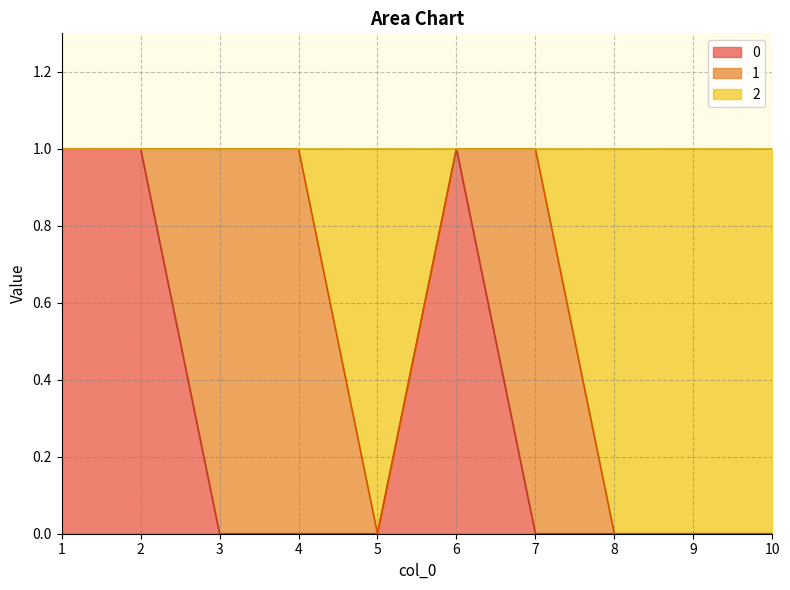

The 0 series shows 0 at 7. True or false?

True